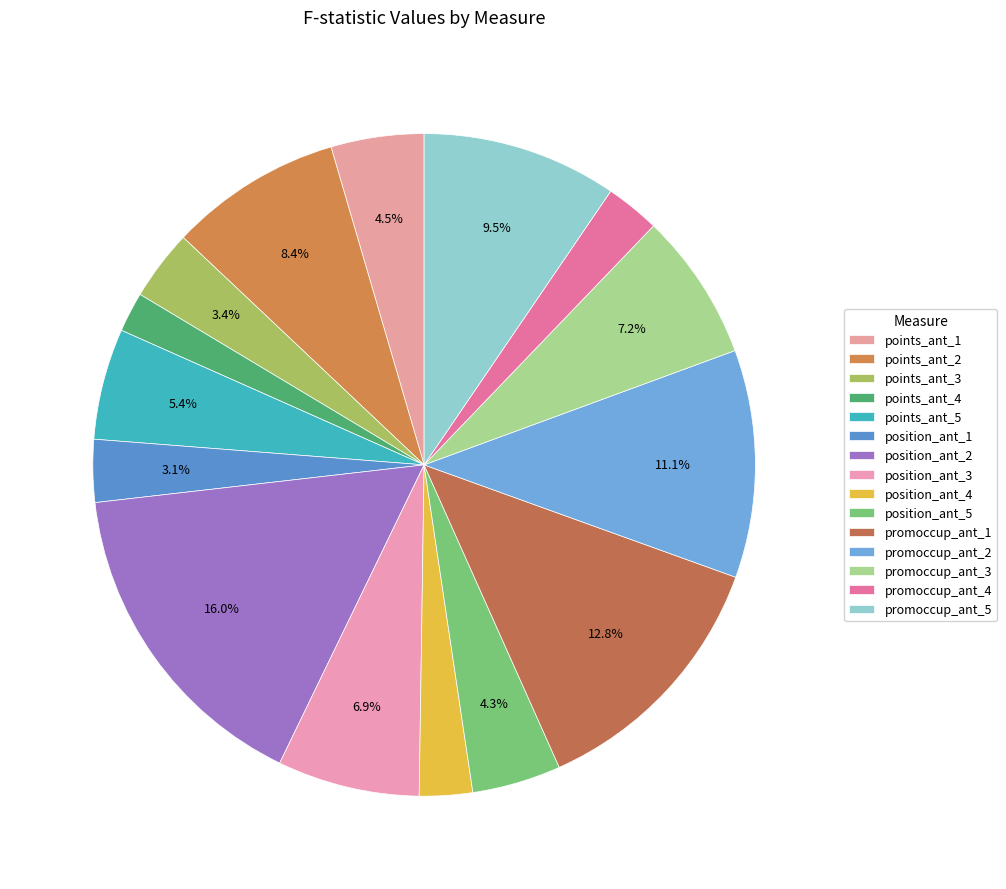

How many slices are in this pie chart?

15